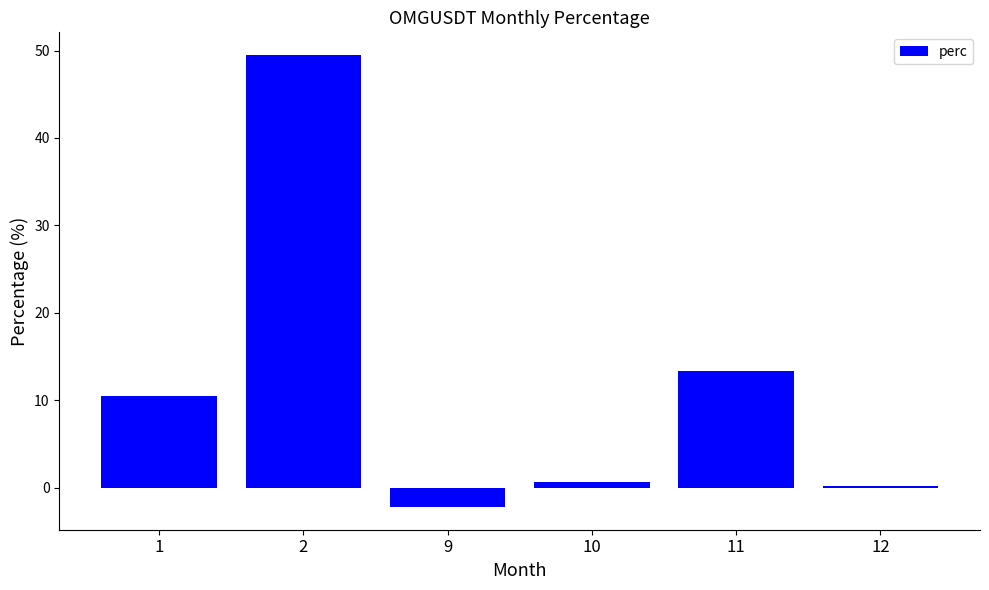

Rank the categories by value from lowest to highest.

9, 12, 10, 1, 11, 2